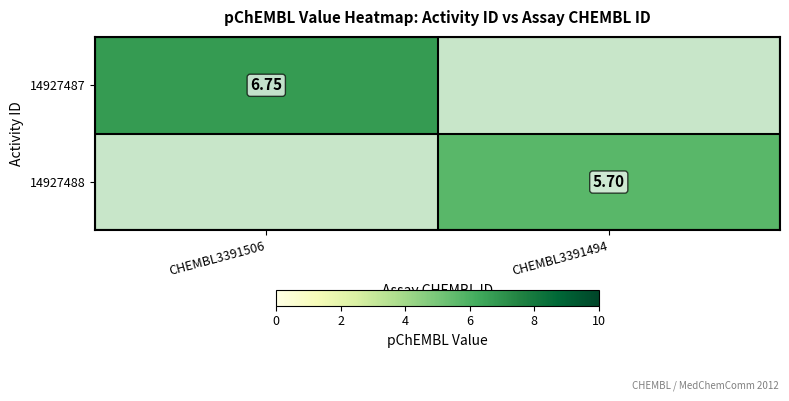

Which series has the largest range (max minus min)?

14927487